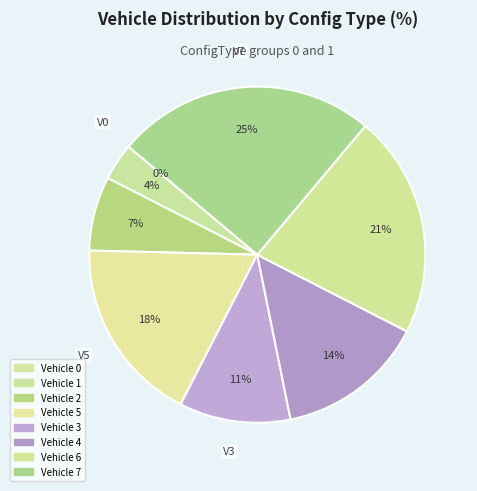

What is the total percentage of 5 and 3?

28.6%